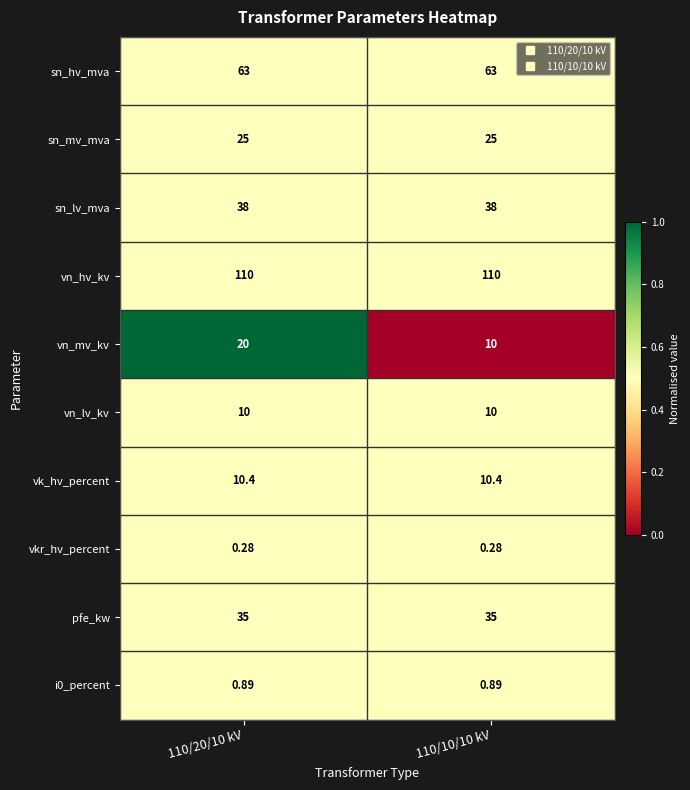

Which series has the widest spread of values?

vn_mv_kv